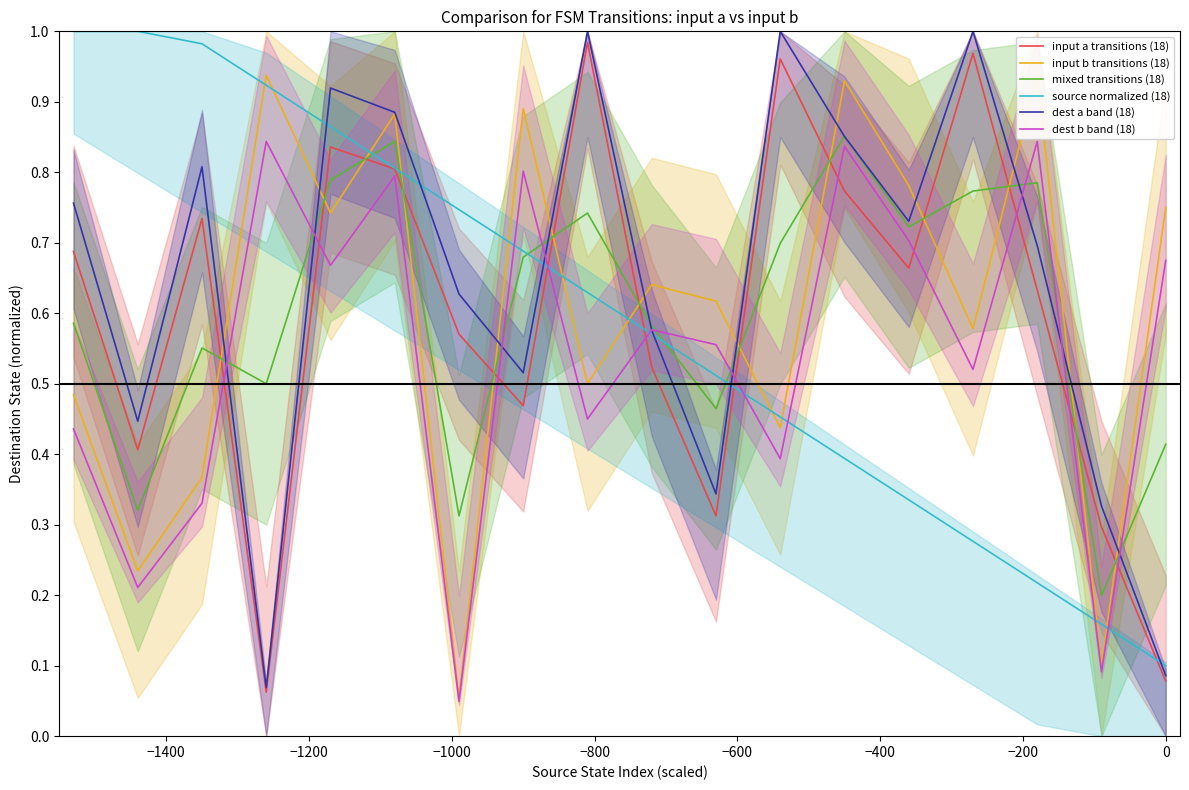

Which series has the largest total across all categories?

dest a band (18)